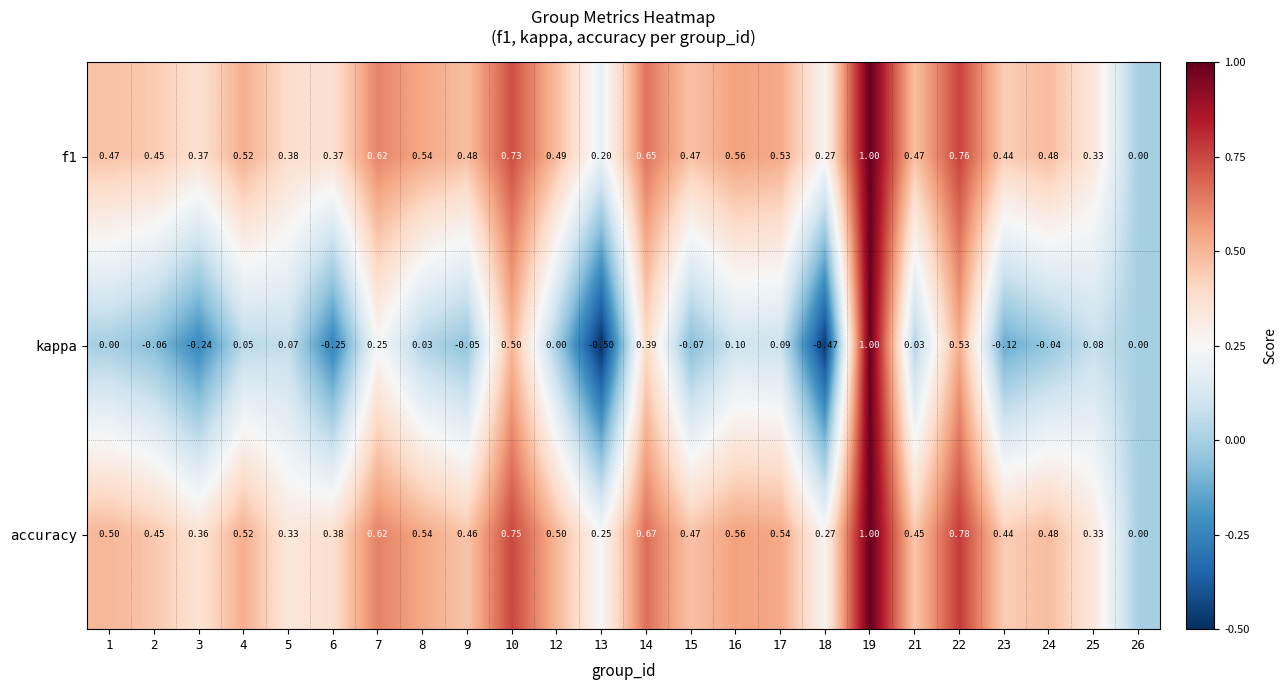

Is the value of kappa at 7 greater than the value of accuracy at 10?

No